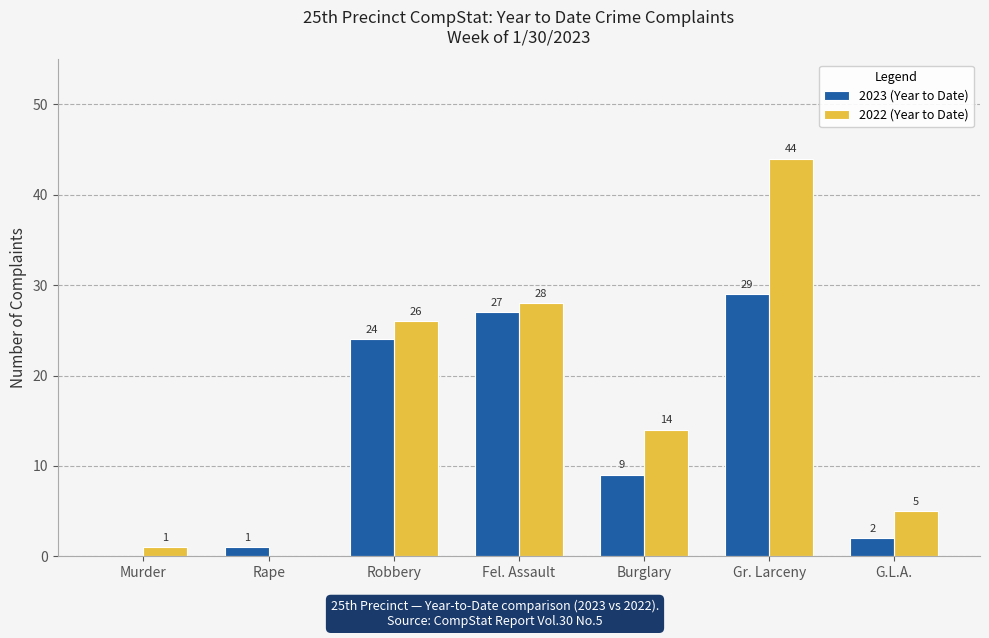

How many values in 2023 (Year to Date) are above zero?

6